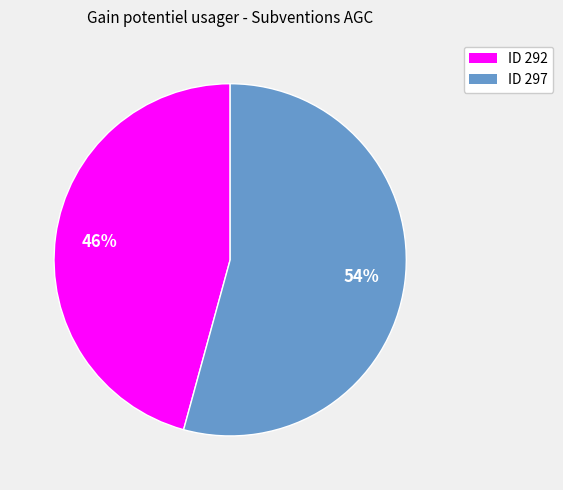

To the nearest percent, what is the combined percentage of ID 292 and ID 297?

100%